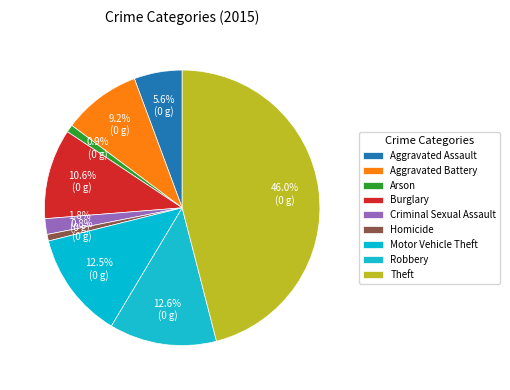

How many segments does this pie chart have?

9